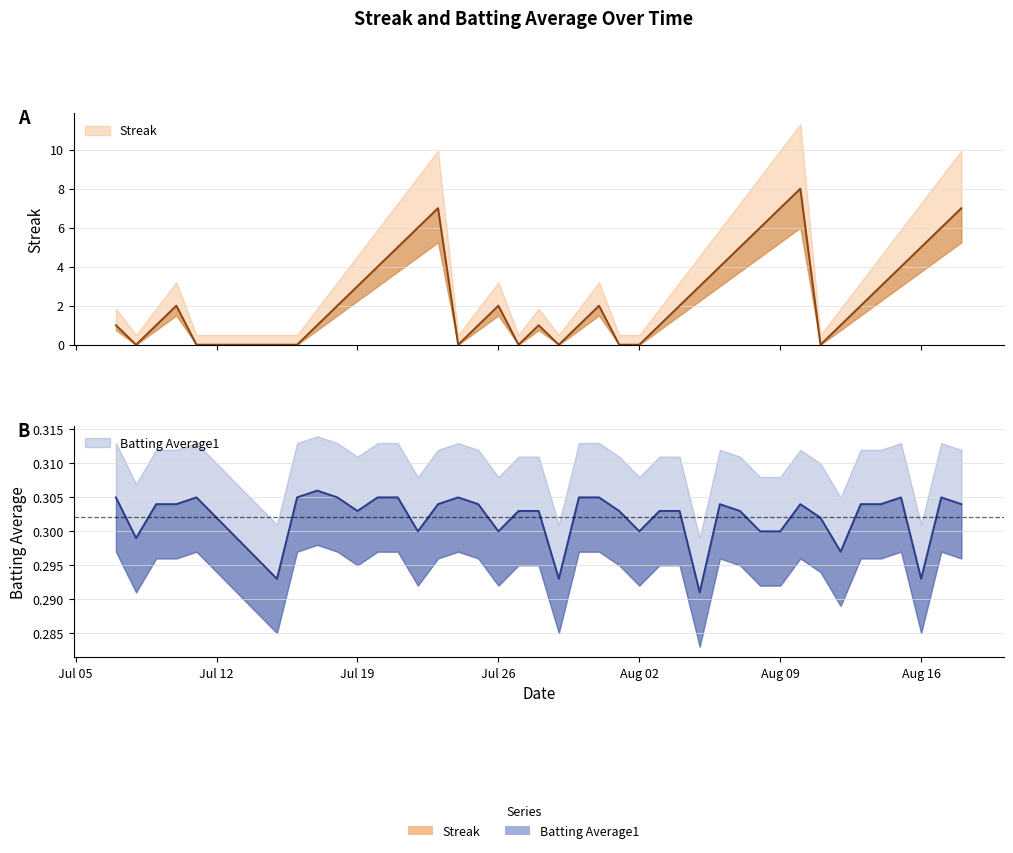

How many Streak values are between 1 and 5?

23